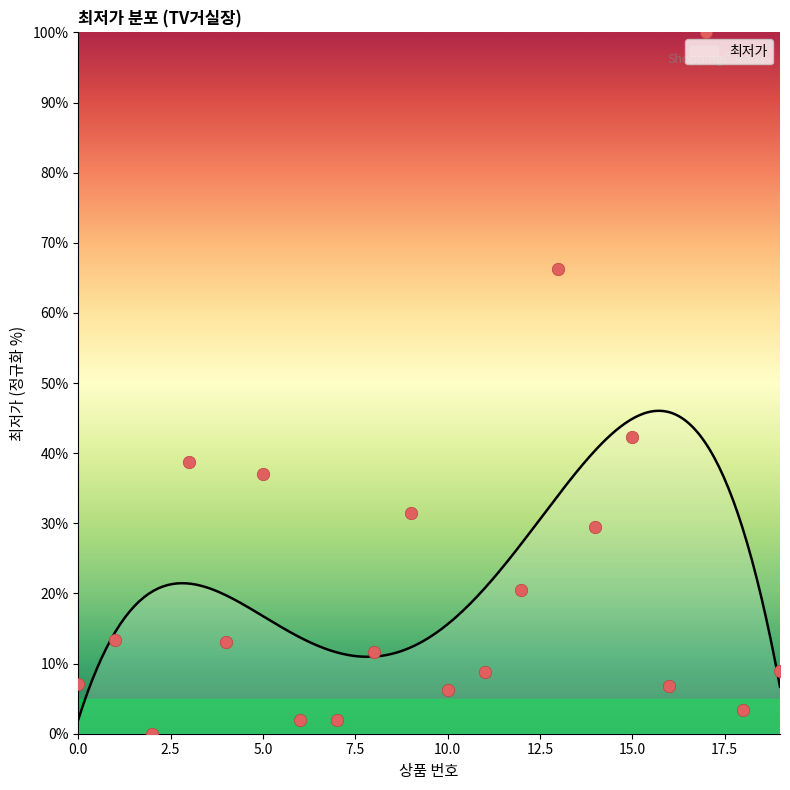

Between 2 and 19, which is larger?

19